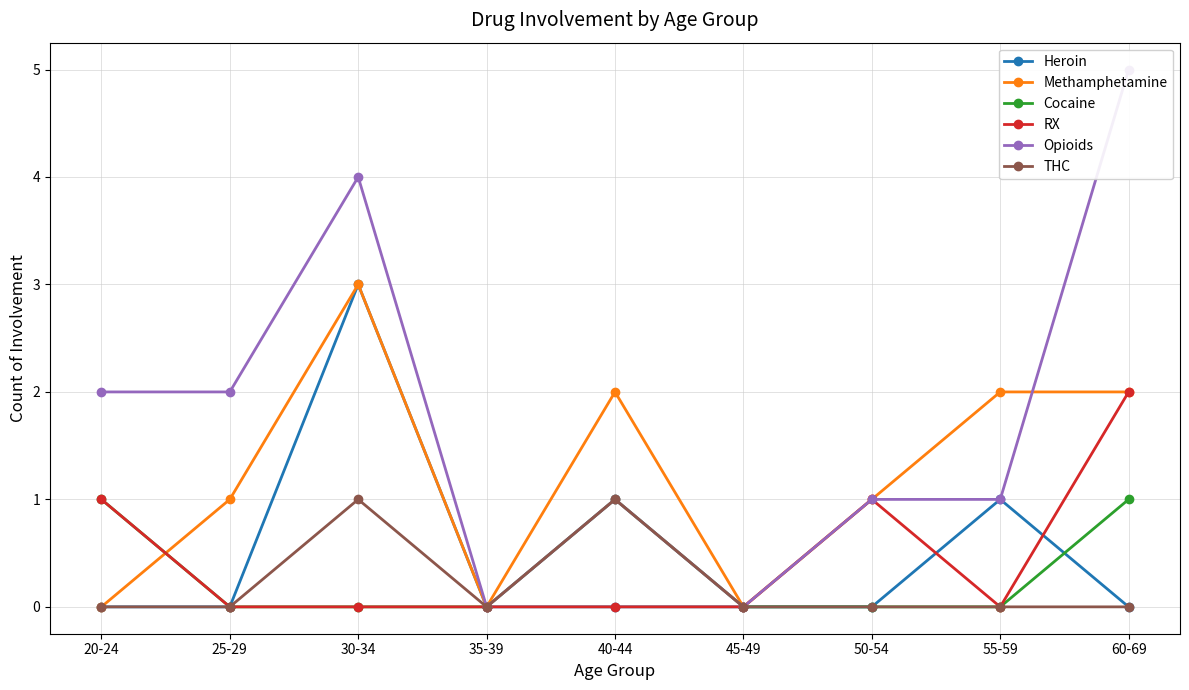

How many interior local peaks does the THC series have?

2